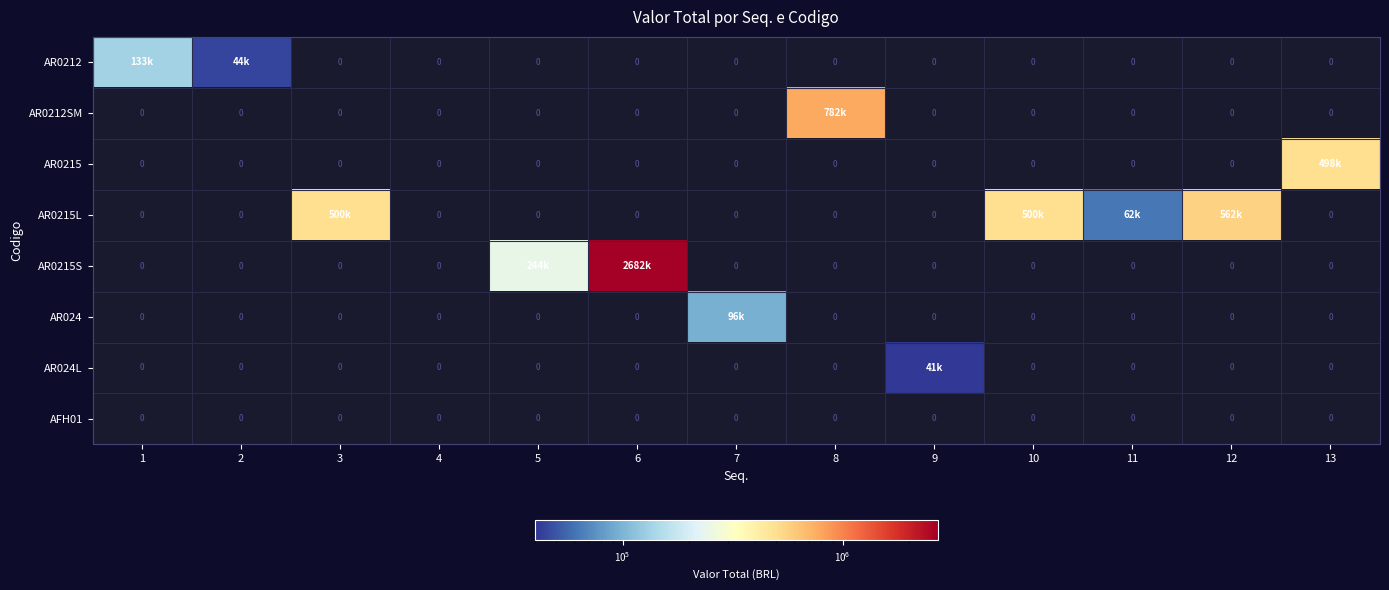

Which category has the lowest value across all series?

9